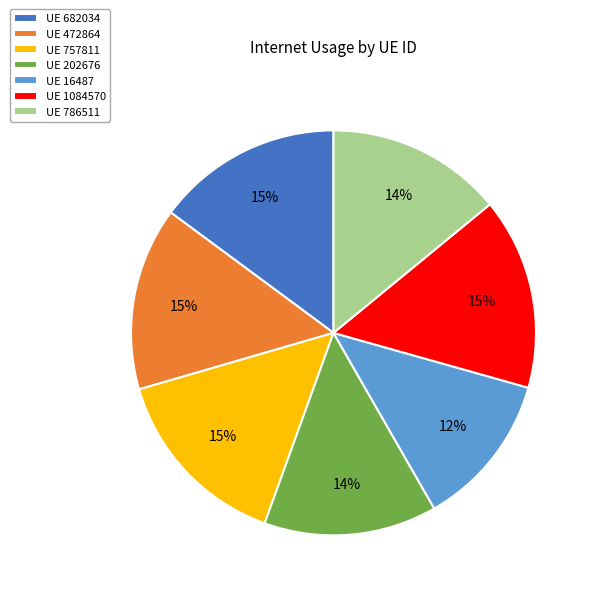

What is the smallest slice in the pie chart?

UE 16487